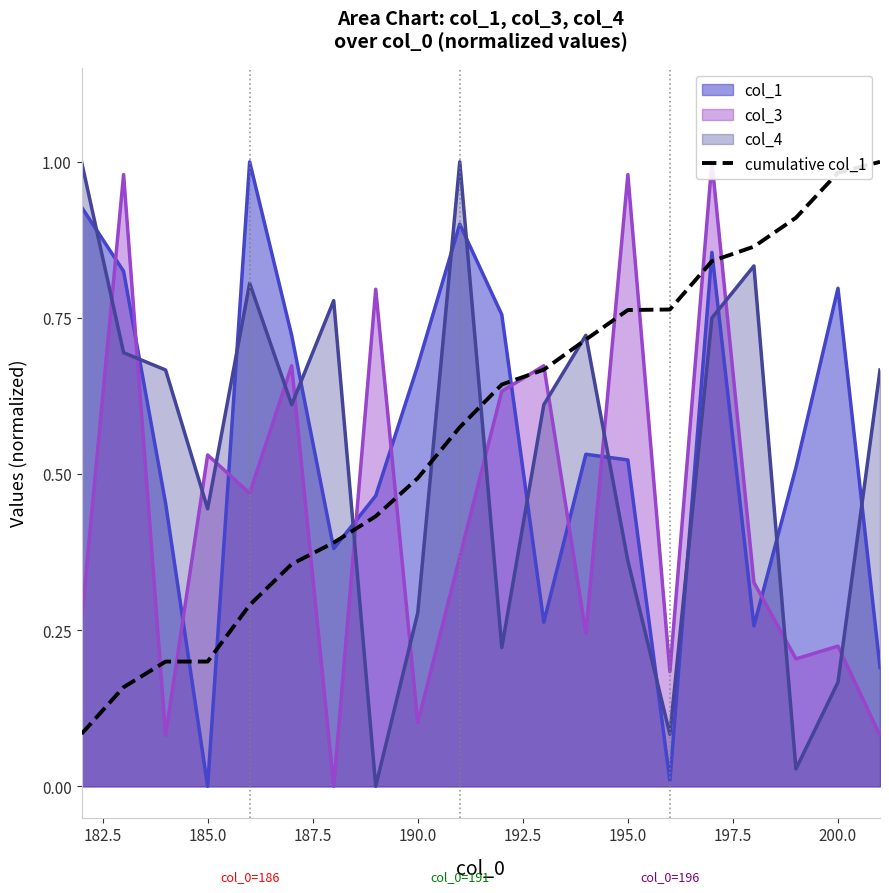

True or false: cumulative col_1 has a value of 1.5 at 200.0.

False